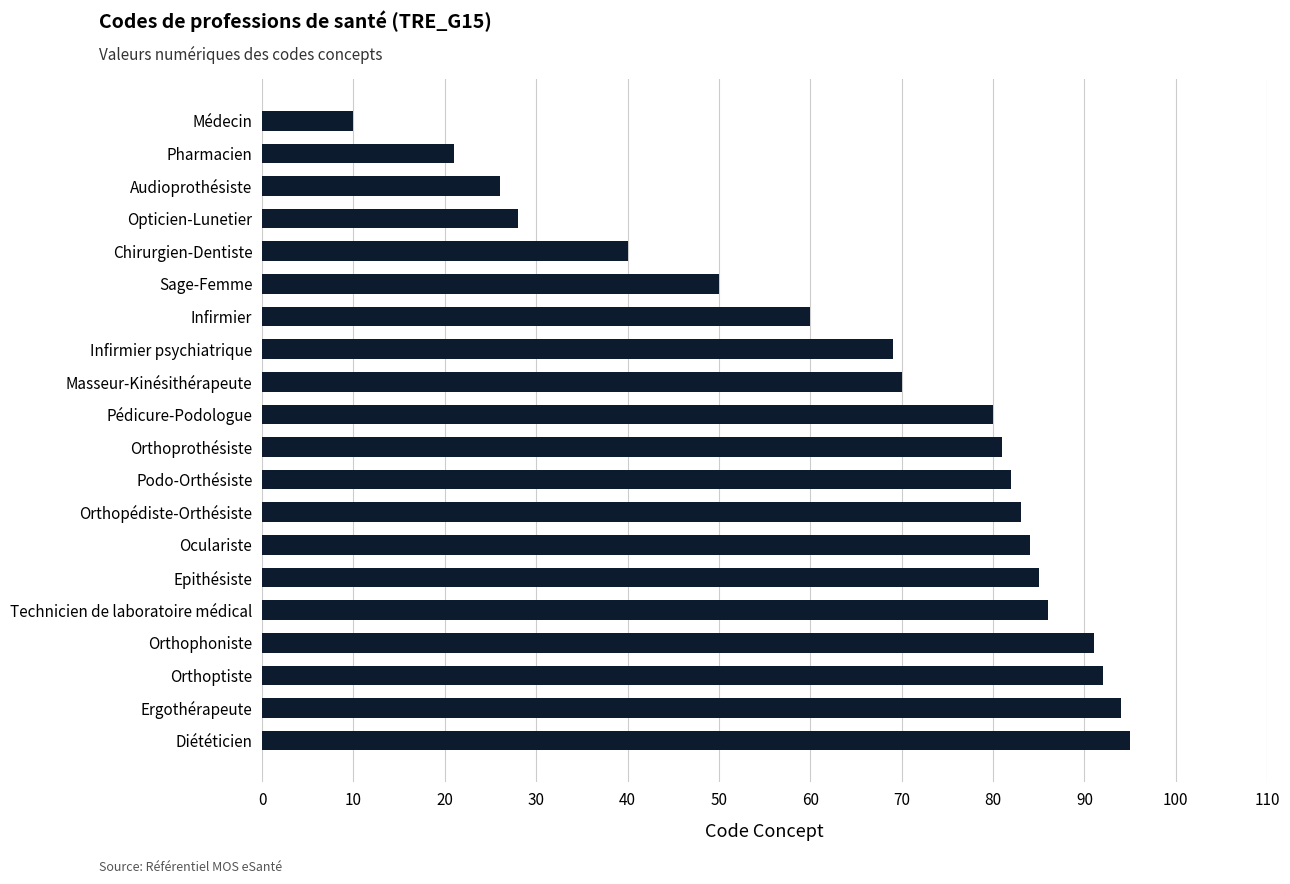

Does the chart contain stacked bars?

No